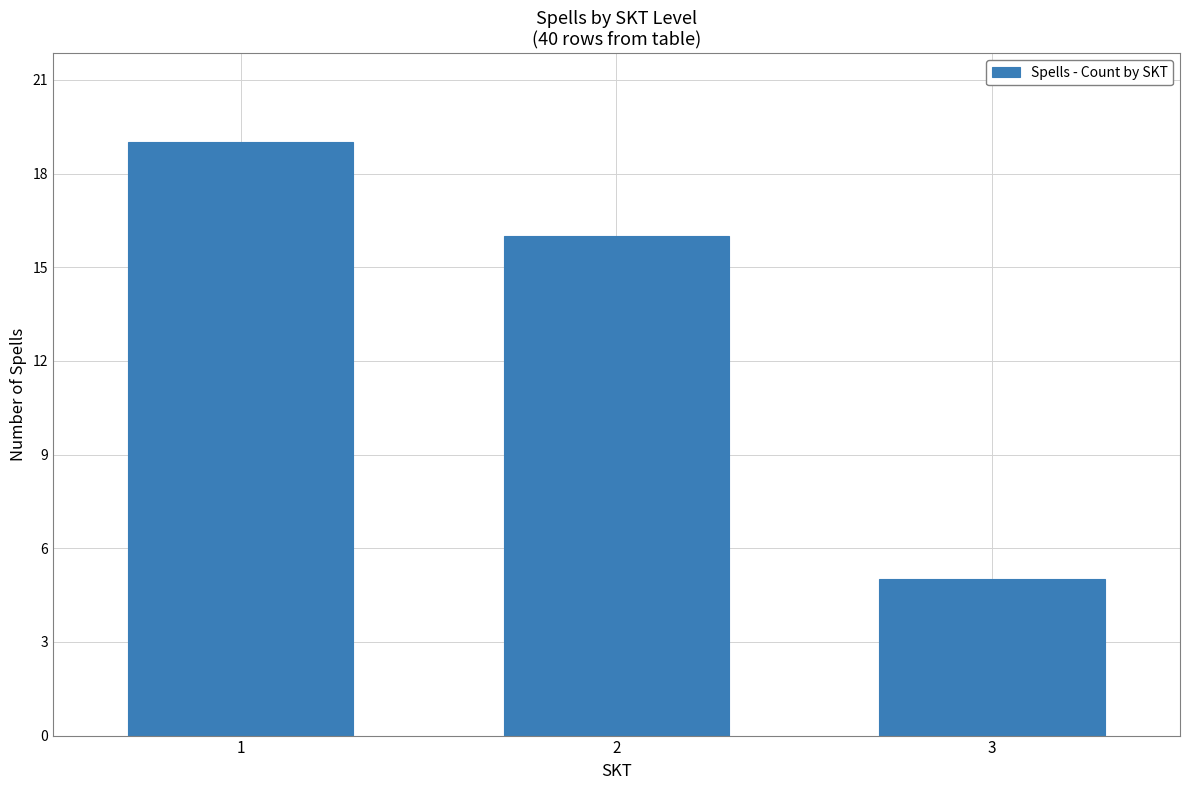

Are the bars horizontal?

No